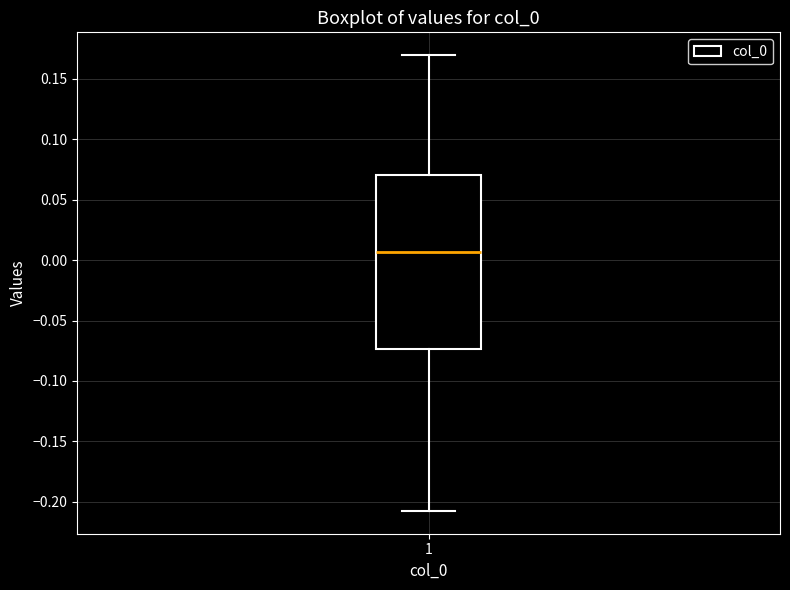

Read this box plot against the y-axis: the position of the median line, the range covered by the box, and the ends of both whiskers. The values are not printed on the chart, so give them approximately, as read against the axis.

median 0.005, box -0.075 to 0.070, whiskers -0.210 to 0.170